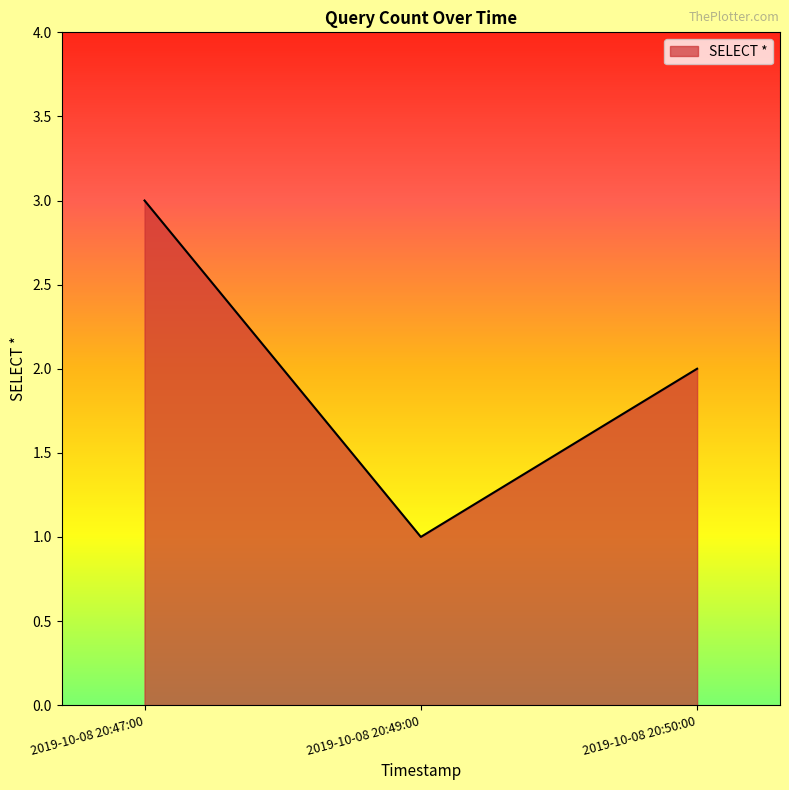

Approximately how many times larger is the value at 2019-10-08 20:49:00 compared to 2019-10-08 20:47:00?

0.3